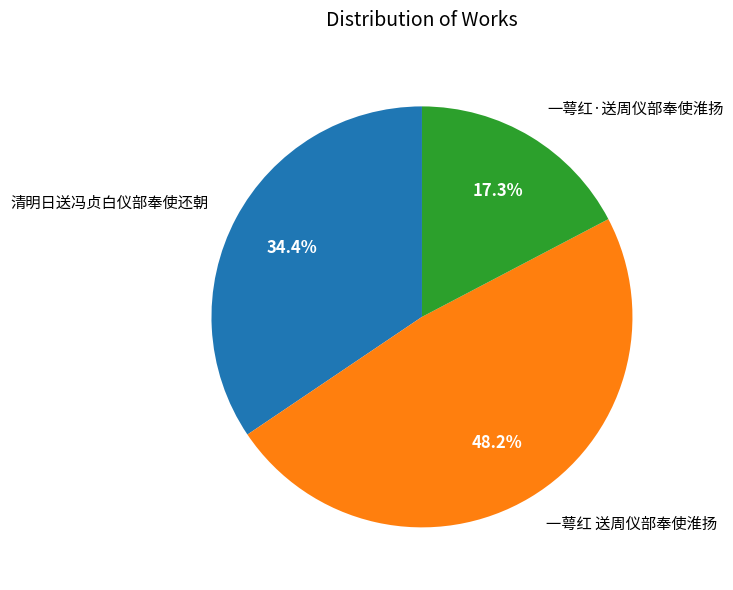

What is the ratio of the value at 一萼红·送周仪部奉使淮扬 to the value at 一萼红 送周仪部奉使淮扬?

0.4